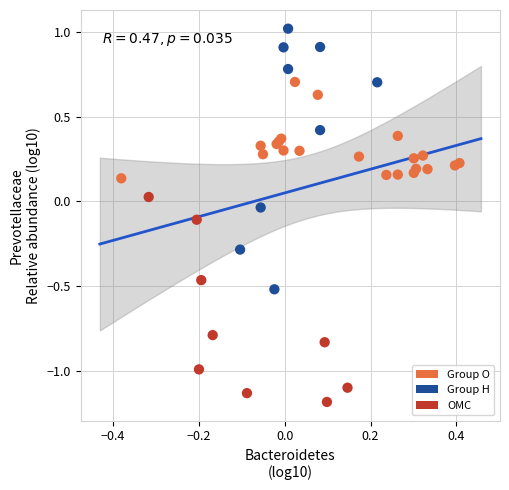

What are all the series names shown in the legend?

Group O, Group H, OMC